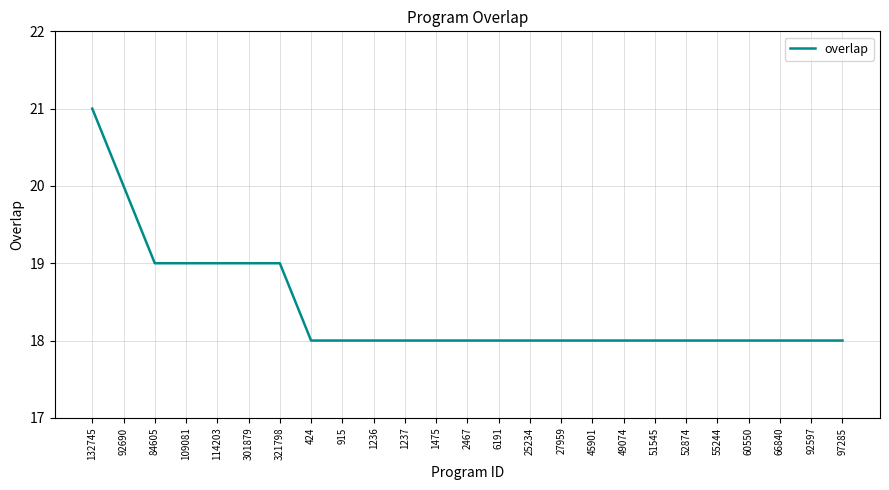

Count the number of data series in this chart.

1